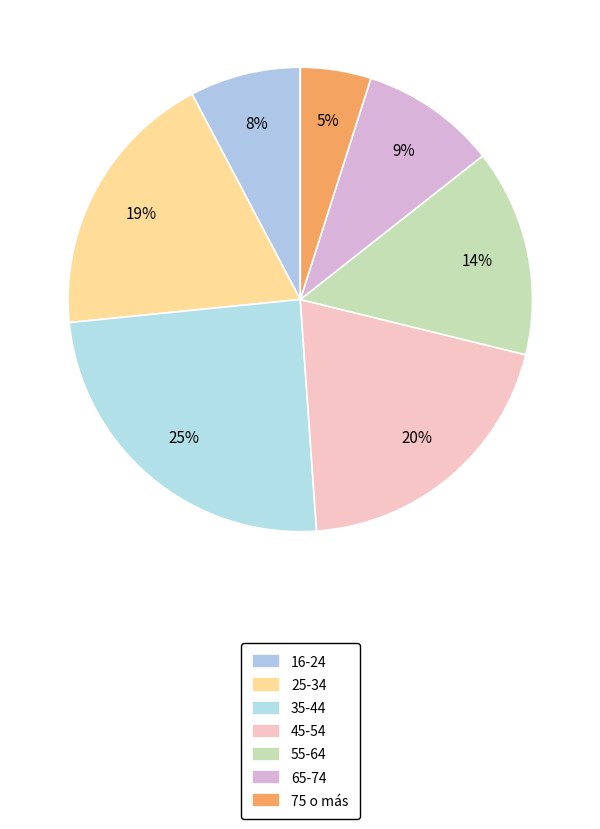

To the nearest percent, what portion does 35-44 represent?

25%